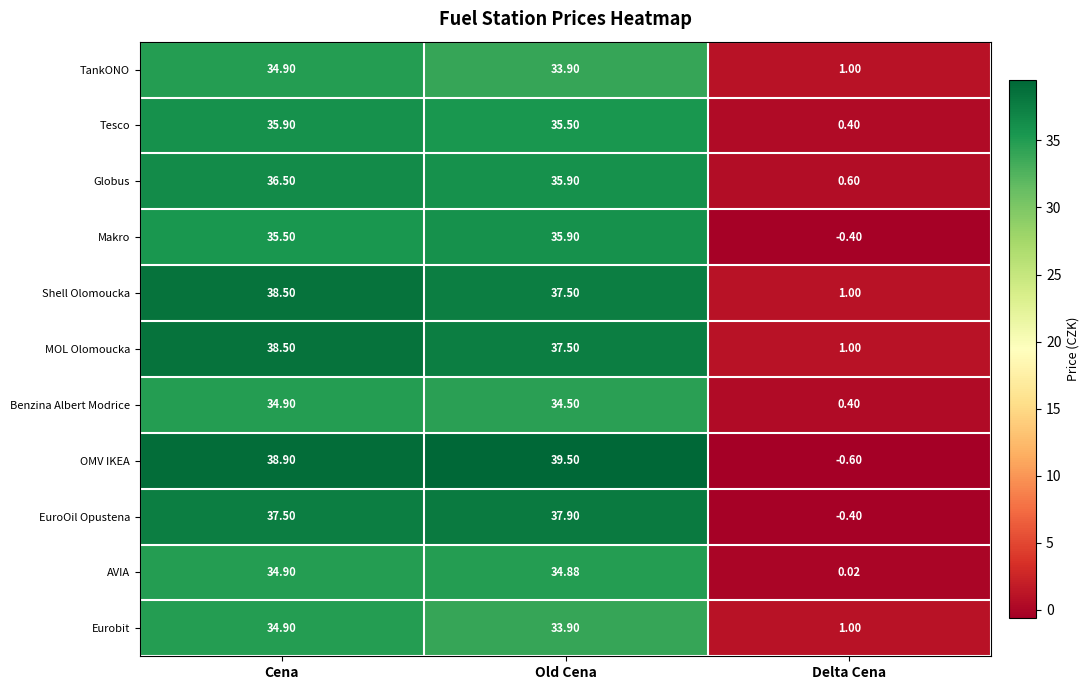

Rank the categories by Tesco value from lowest to highest.

Delta Cena, Old Cena, Cena